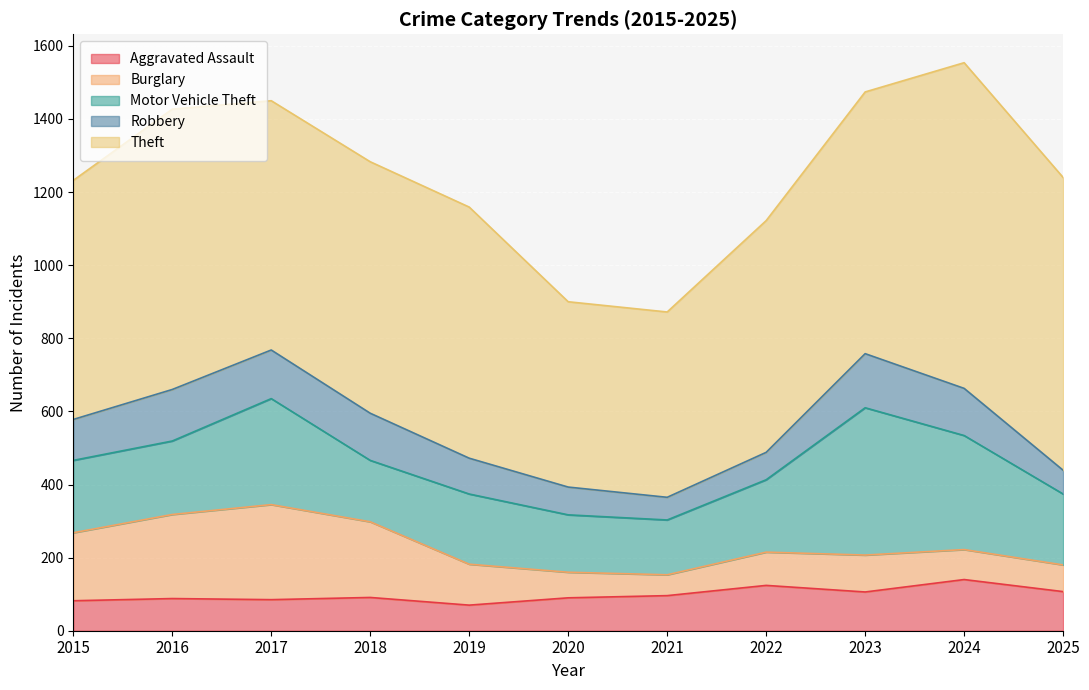

What is the total value across all series at 2015?

1232